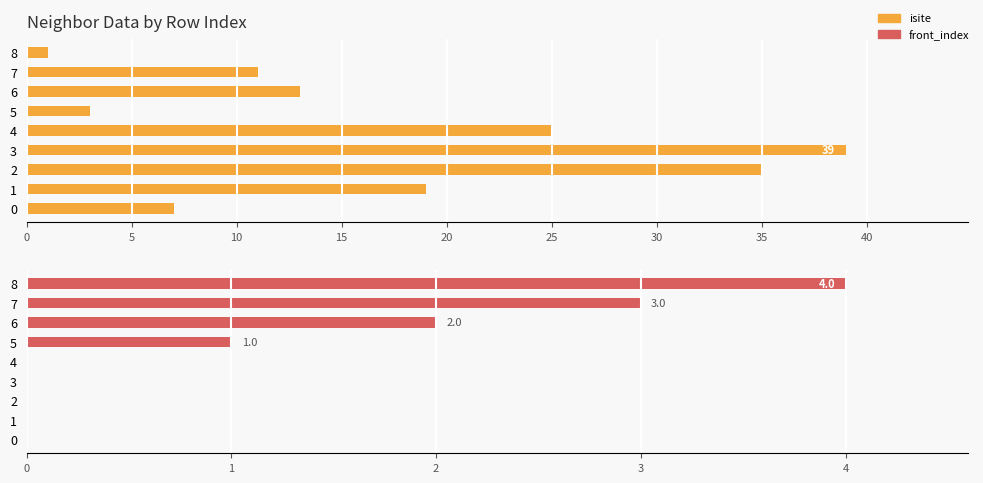

How many bars are there in each group?

2